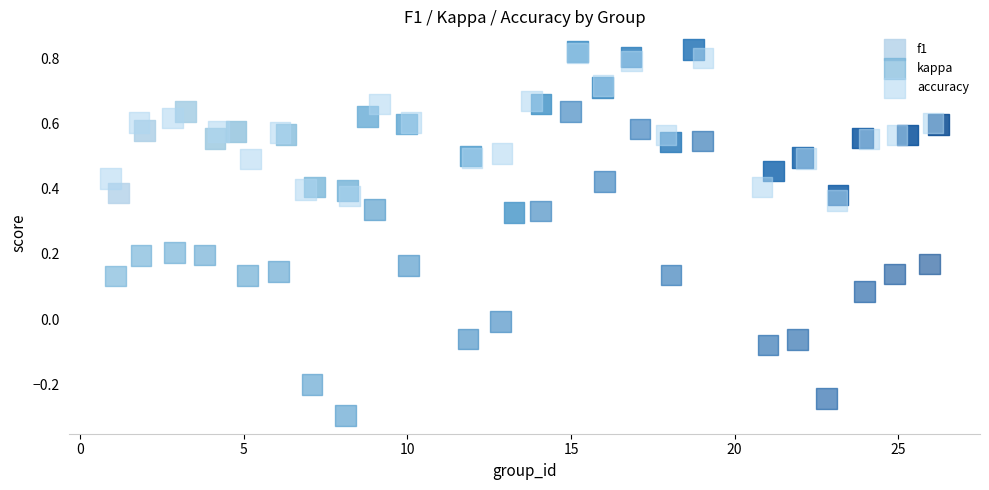

Which series contains the highest Y value?

f1